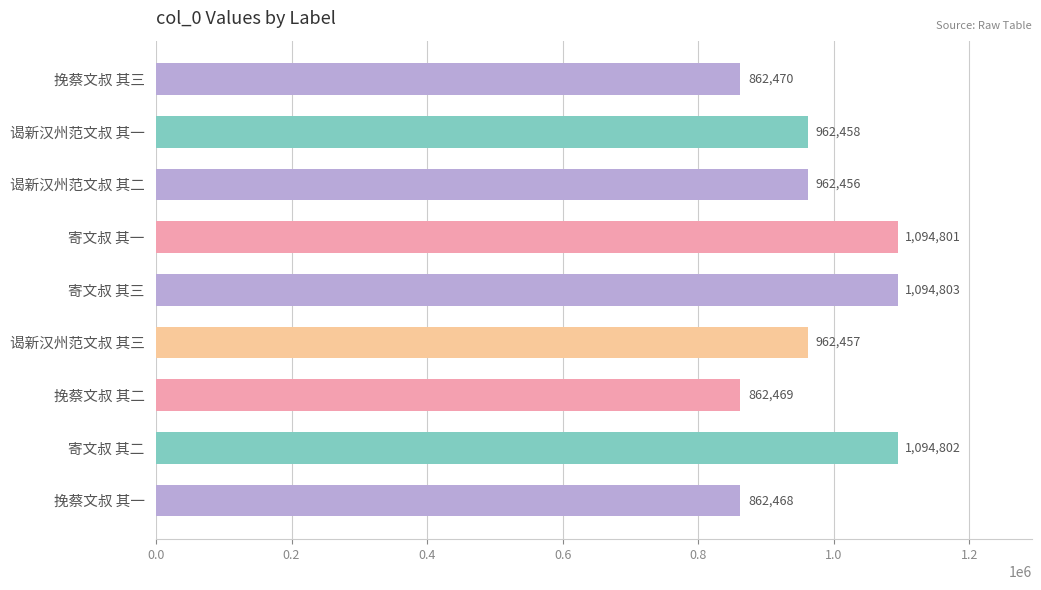

Between 谒新汉州范文叔 其三 and 寄文叔 其二, which is larger?

寄文叔 其二